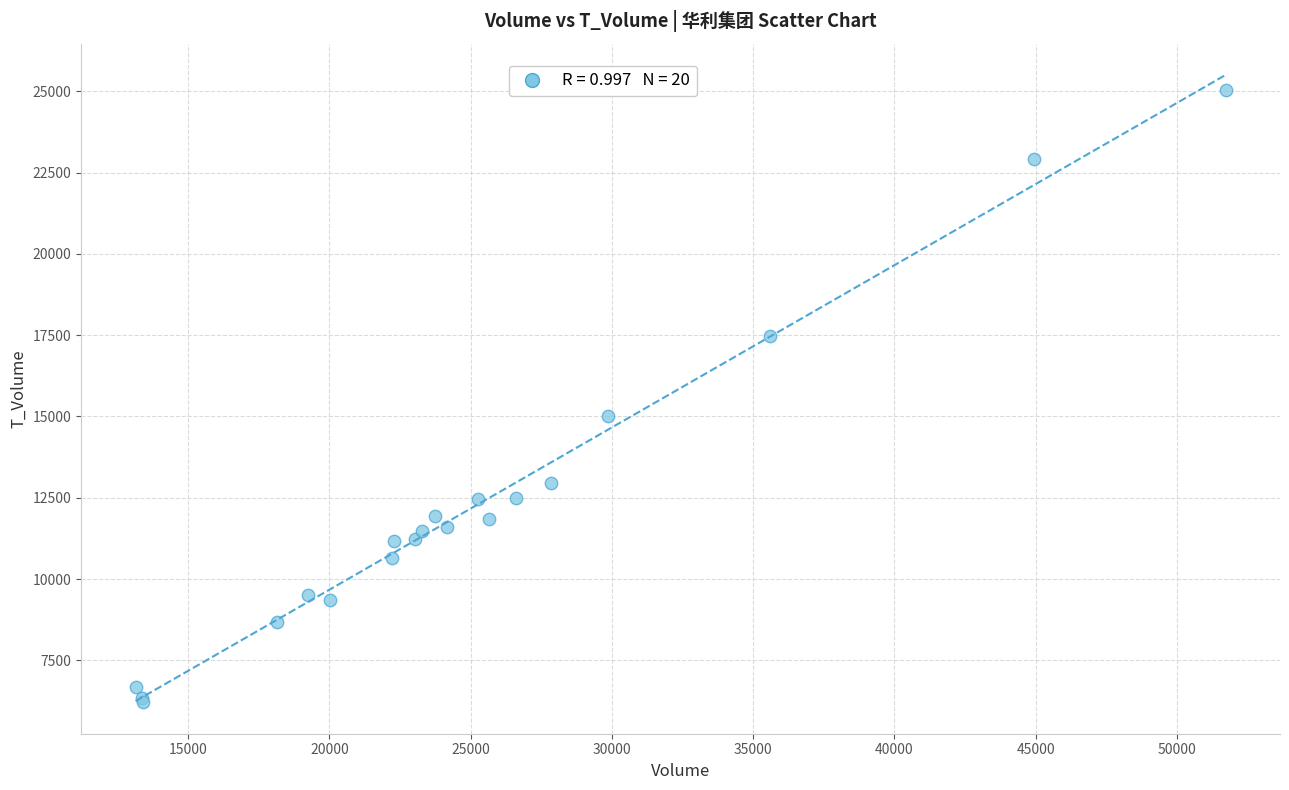

What Y value in the scatter plot is closest to 15627?

15028